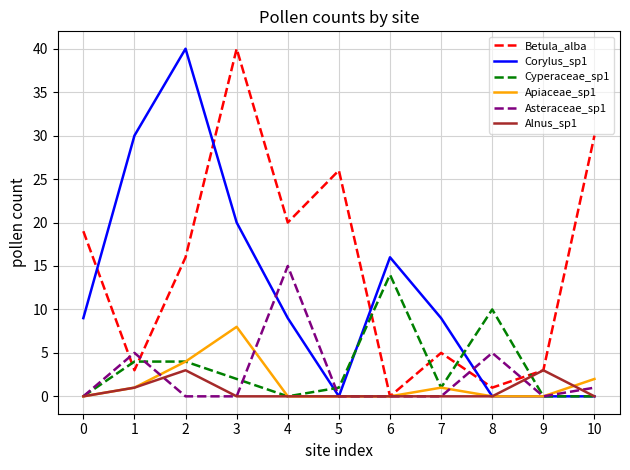

What are all the series names shown in the legend?

Betula_alba, Corylus_sp1, Cyperaceae_sp1, Apiaceae_sp1, Asteraceae_sp1, Alnus_sp1